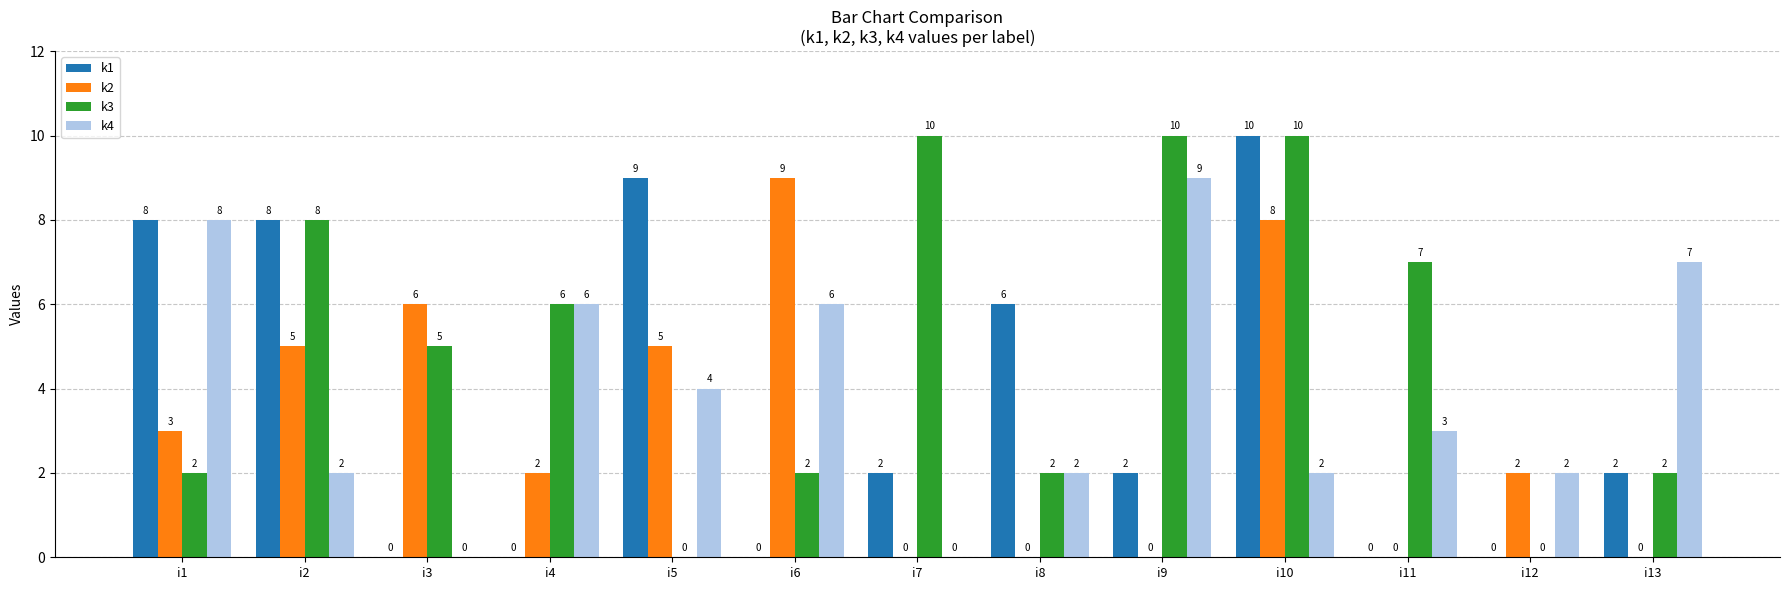

Reading left to right, what are all the values shown in this chart?

k1: 8	8	0	0	9	0	2	6	2	10	0	0	2
k2: 3	5	6	2	5	9	0	0	0	8	0	2	0
k3: 2	8	5	6	0	2	10	2	10	10	7	0	2
k4: 8	2	0	6	4	6	0	2	9	2	3	2	7